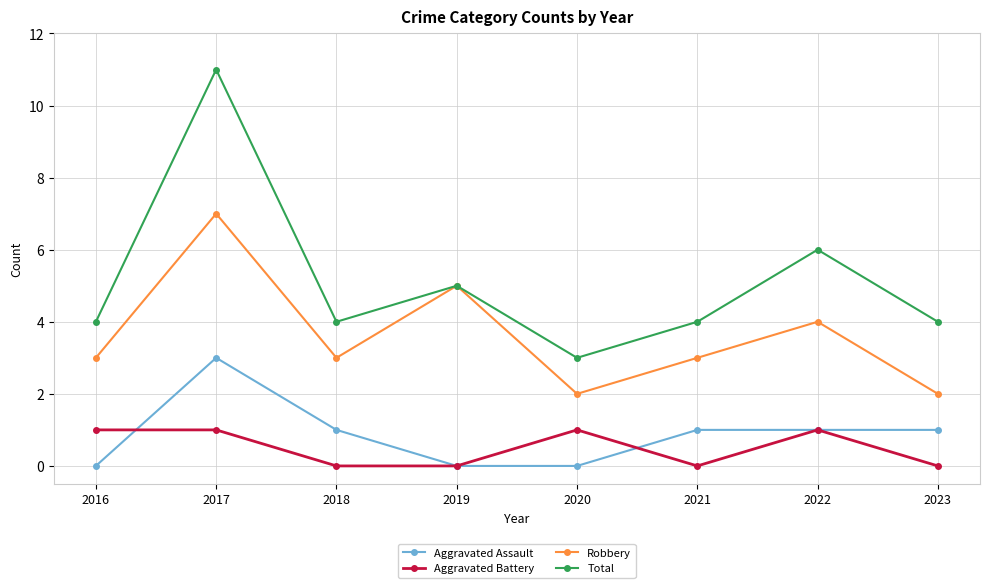

The value of Aggravated Assault at 2020 is 0. True or false?

True